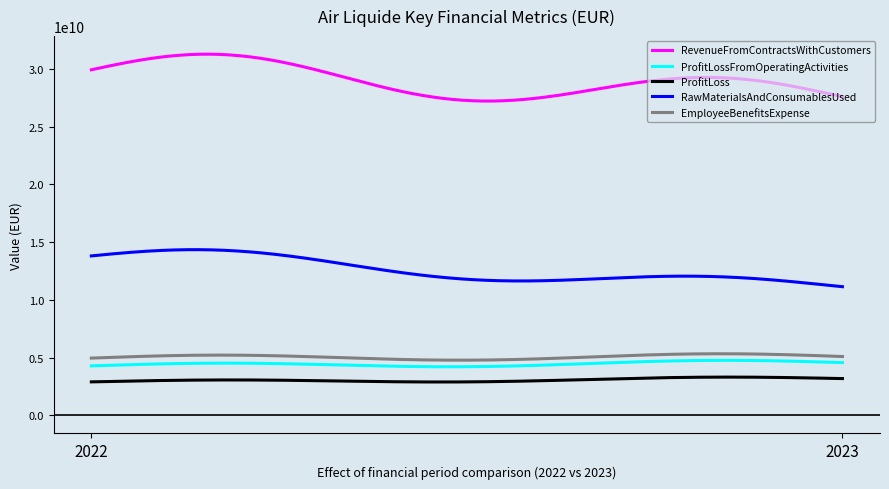

Count the number of categories in the chart.

300